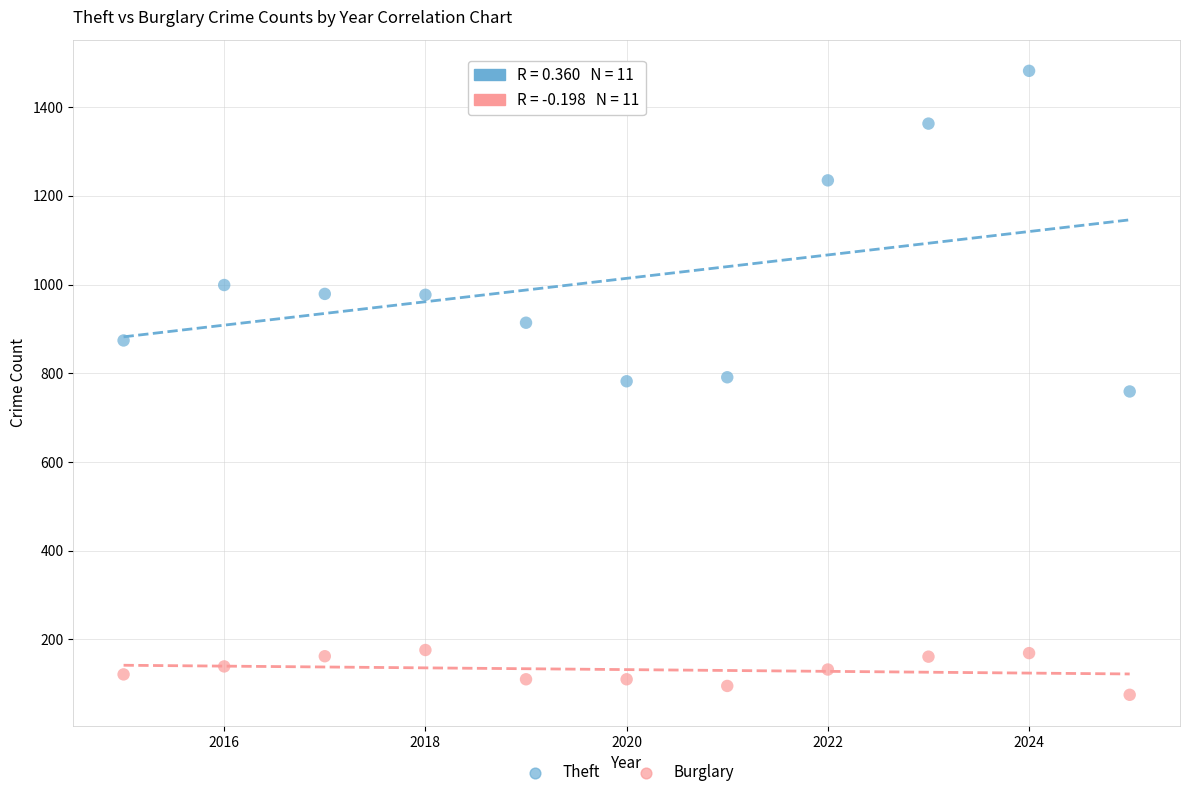

What are all the series names shown in the legend?

Theft, Burglary